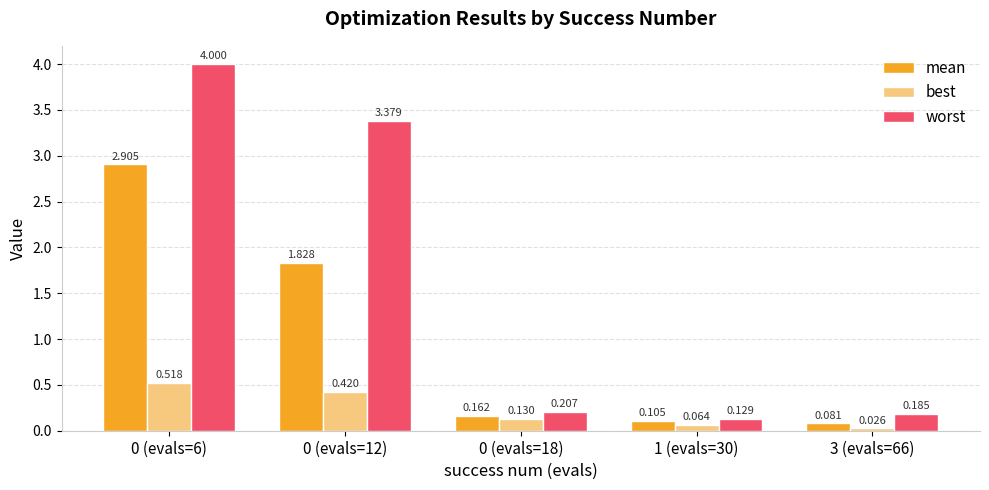

True or false: best has a value of 0.7 at 0 (evals=12).

False